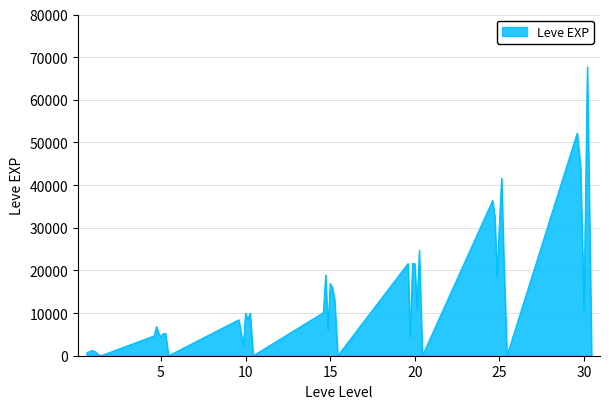

What is the difference between the maximum and minimum values?

67730